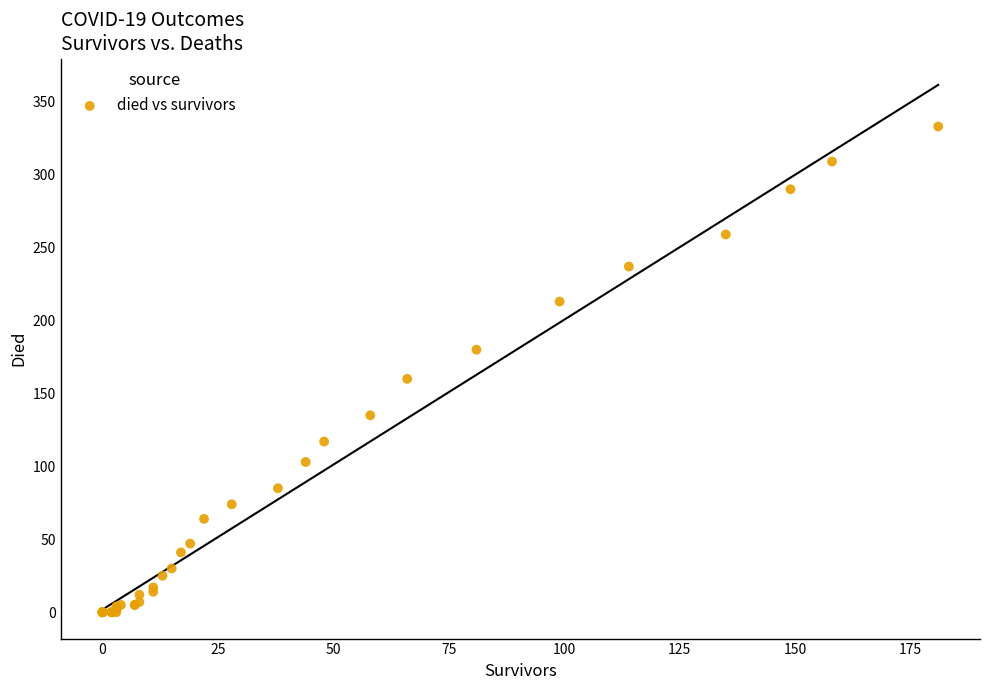

What Y value in the scatter plot is closest to 166?

160